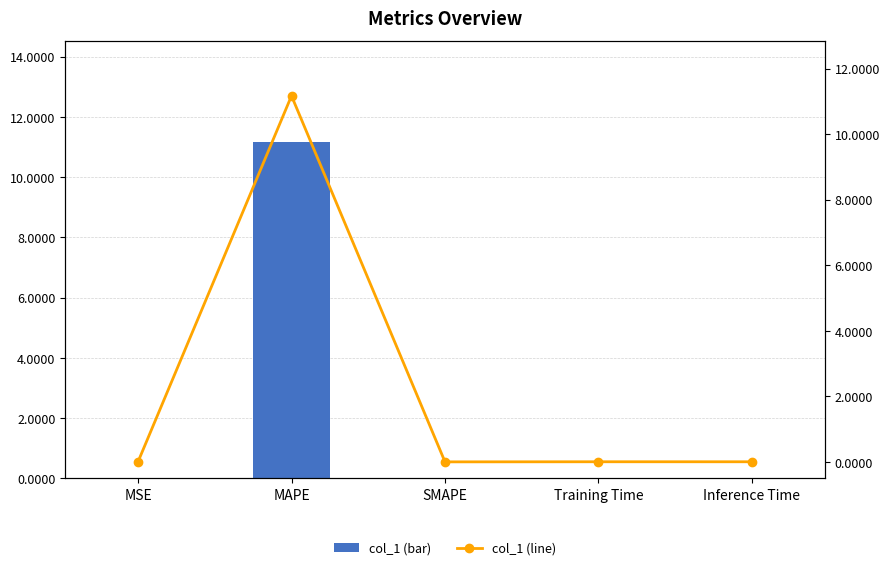

The value of col_1 (line) at SMAPE is 0.0. True or false?

True